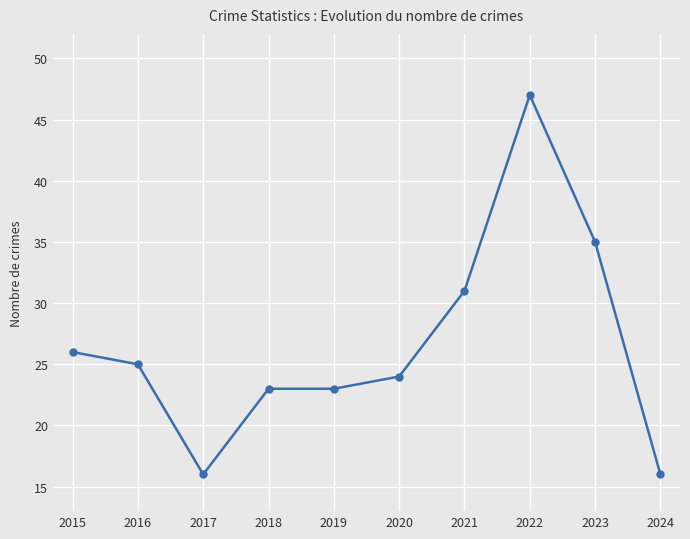

Where is the data nearest to the value 31?

2021